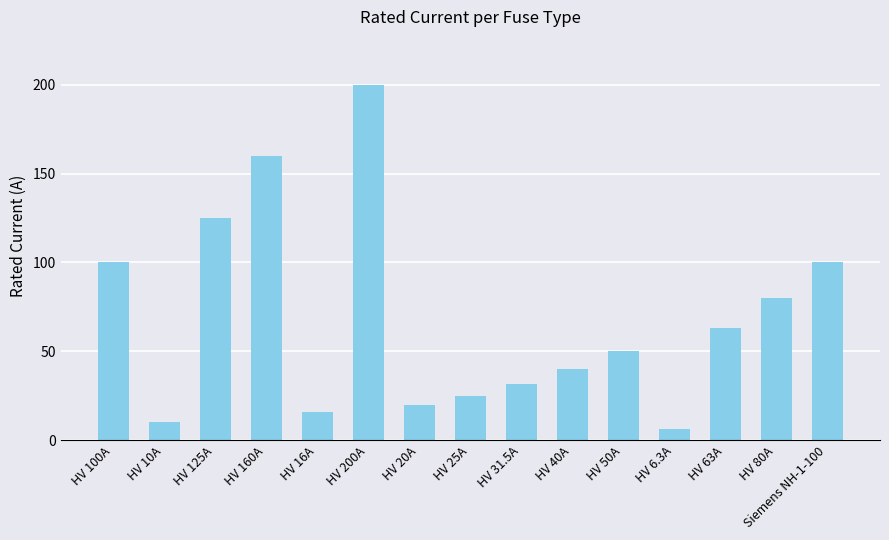

What is the difference between the maximum and minimum values?

193.7